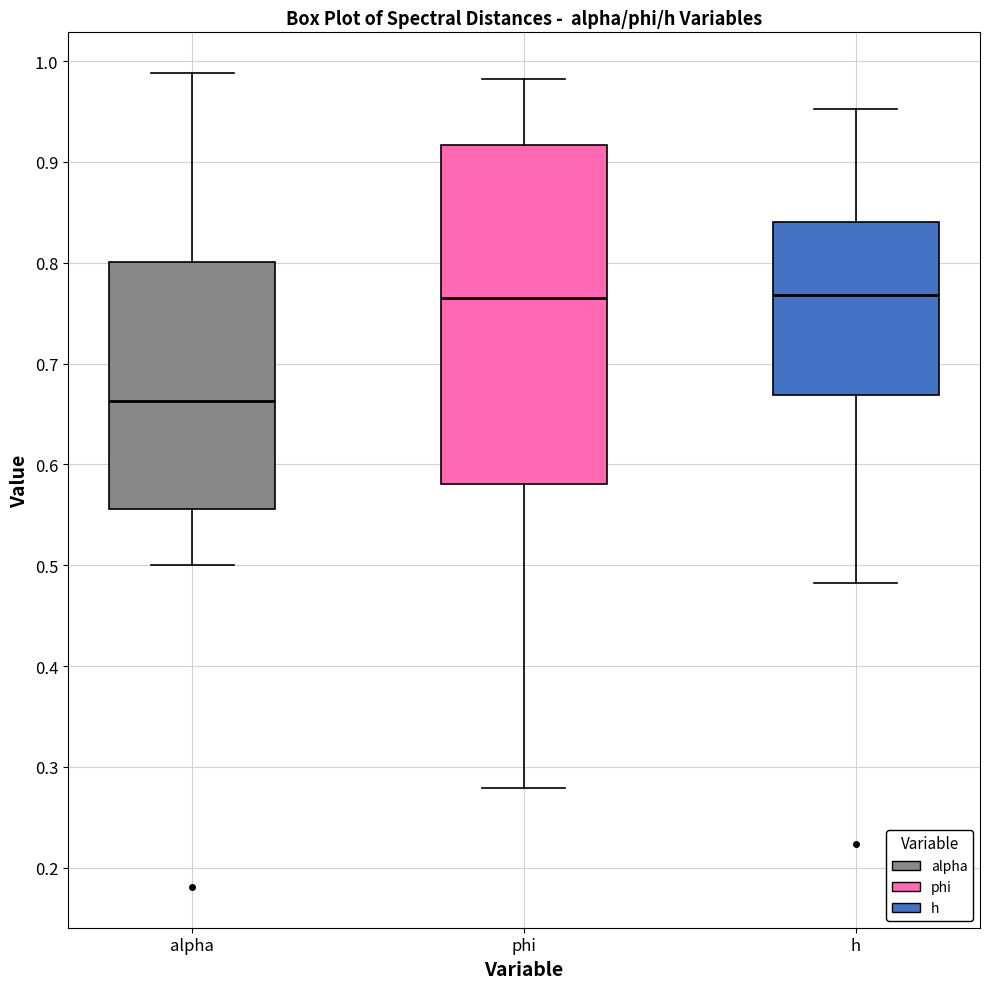

Comparing the boxes themselves (not the whiskers), which one is the tallest?

phi